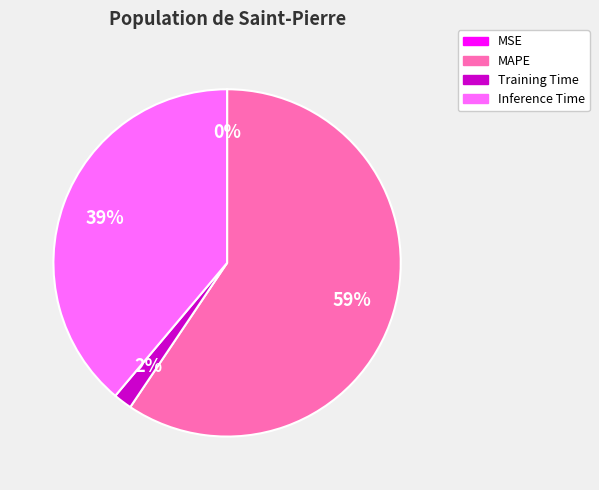

True or false: Training Time accounts for 2% of the total.

True